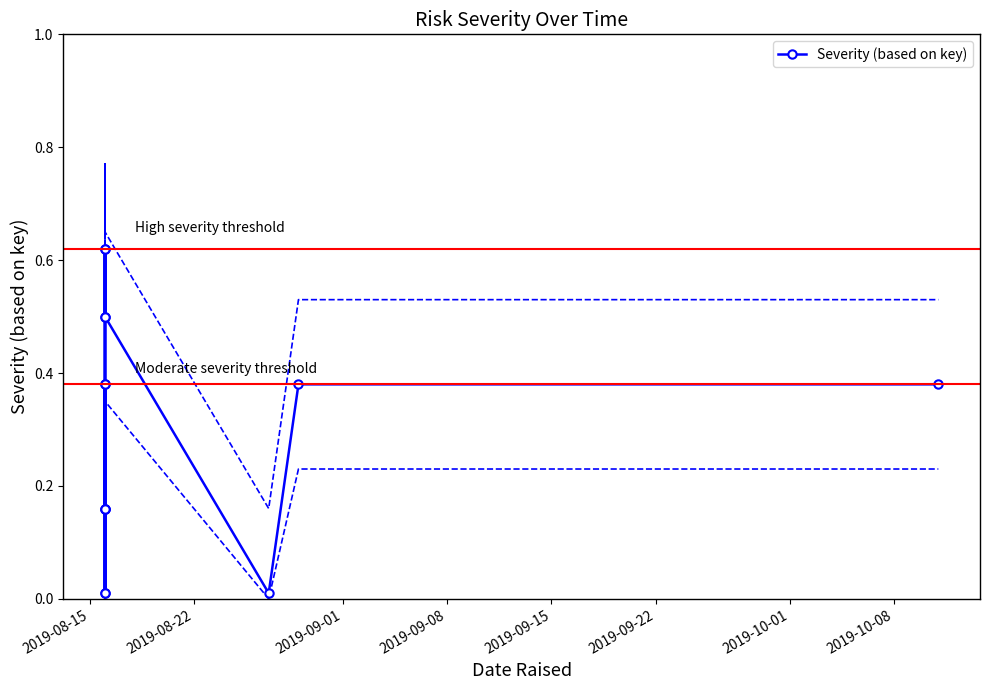

Count the number of data series in this chart.

1